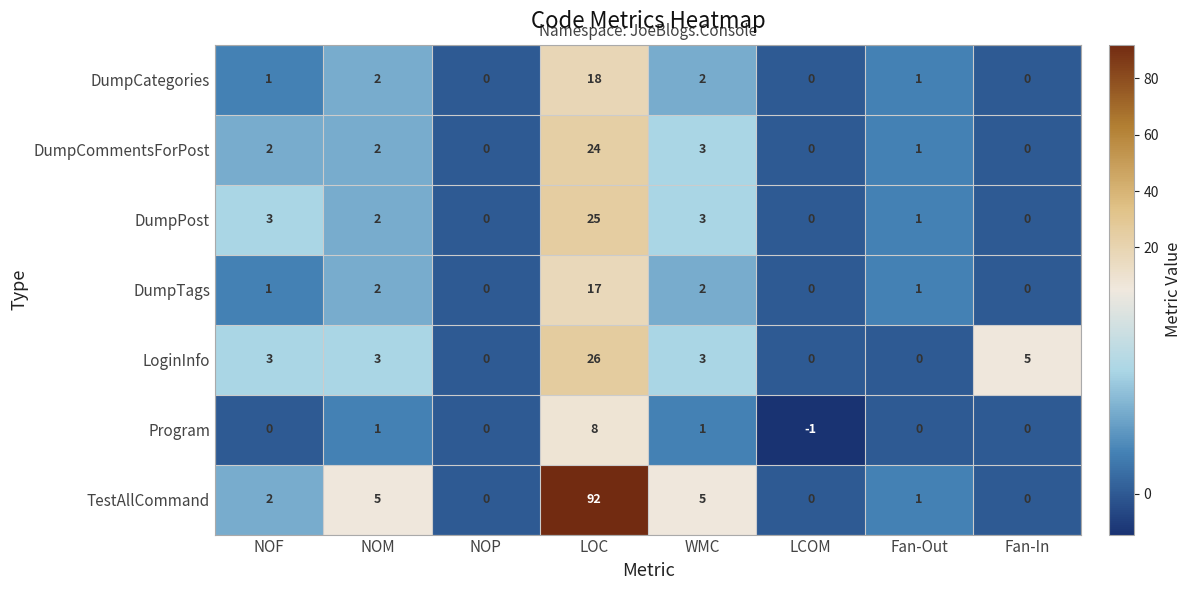

True or false: DumpCategories has a value of 1 at WMC.

False